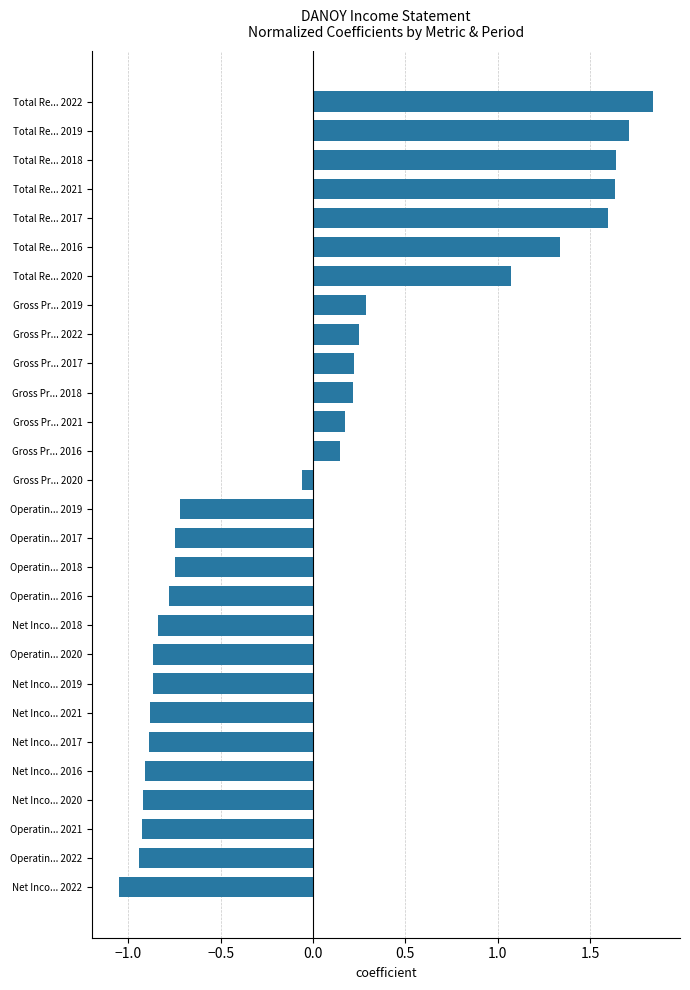

What is the sum of the values at Net Inco... 2020 and Operatin... 2020?

-1.8